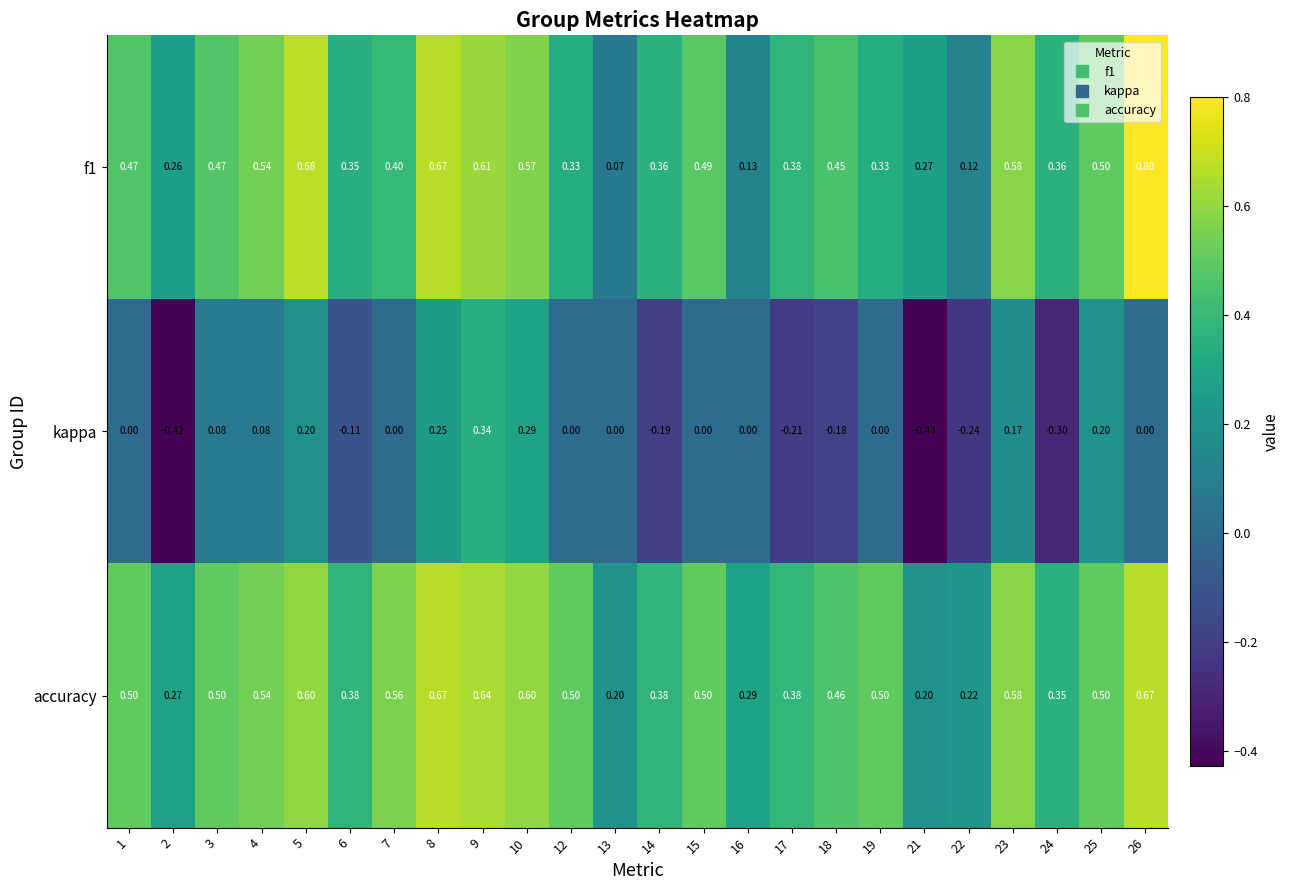

Which series has the largest range (max minus min)?

kappa